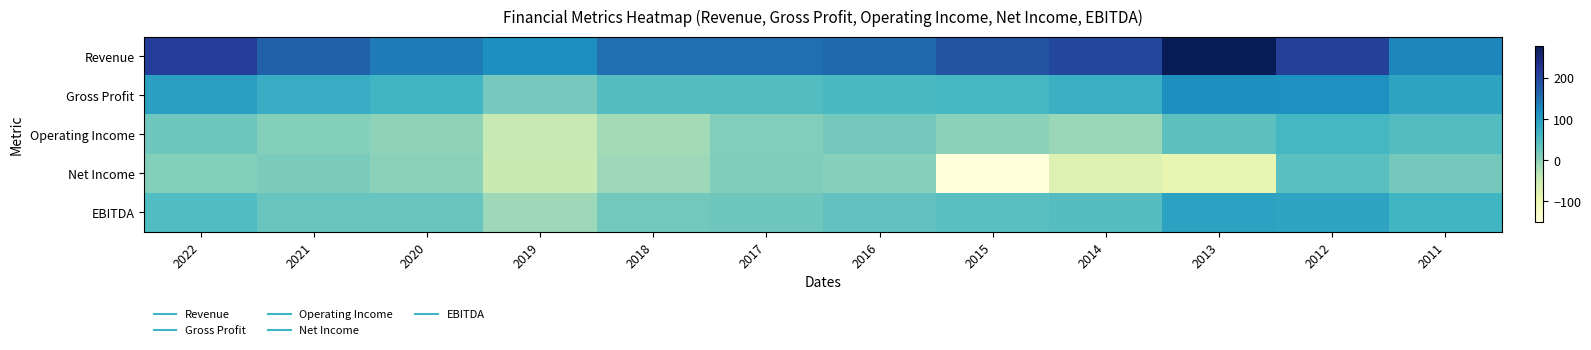

Which series has the largest total across all categories?

Revenue